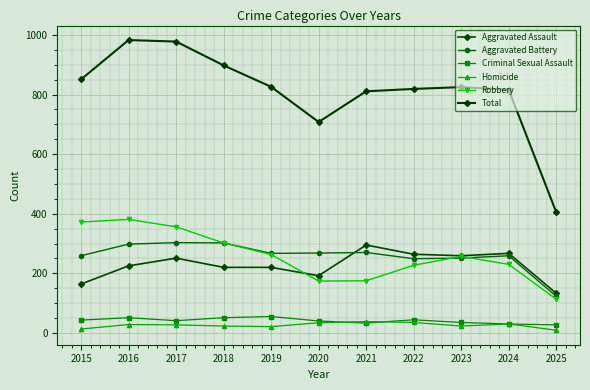

How many lines are shown in the chart?

6